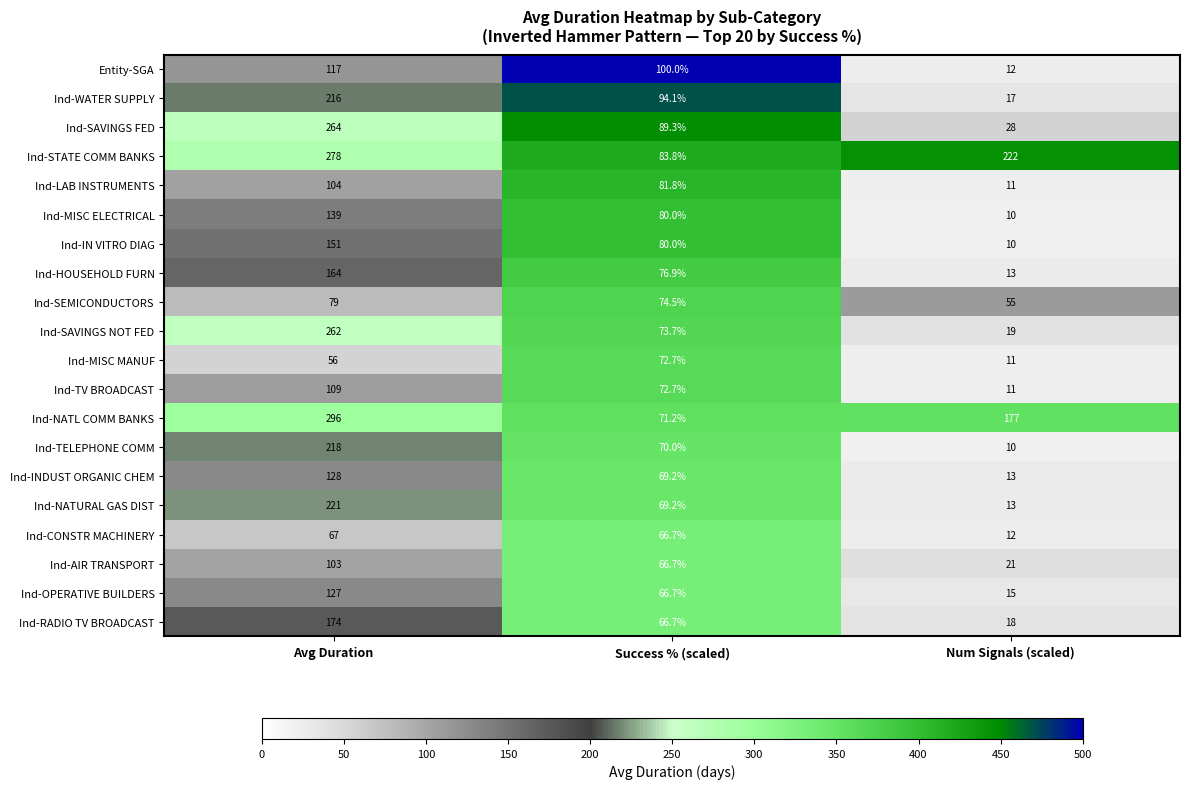

Which series has the largest total across all categories?

Ind-STATE COMM BANKS